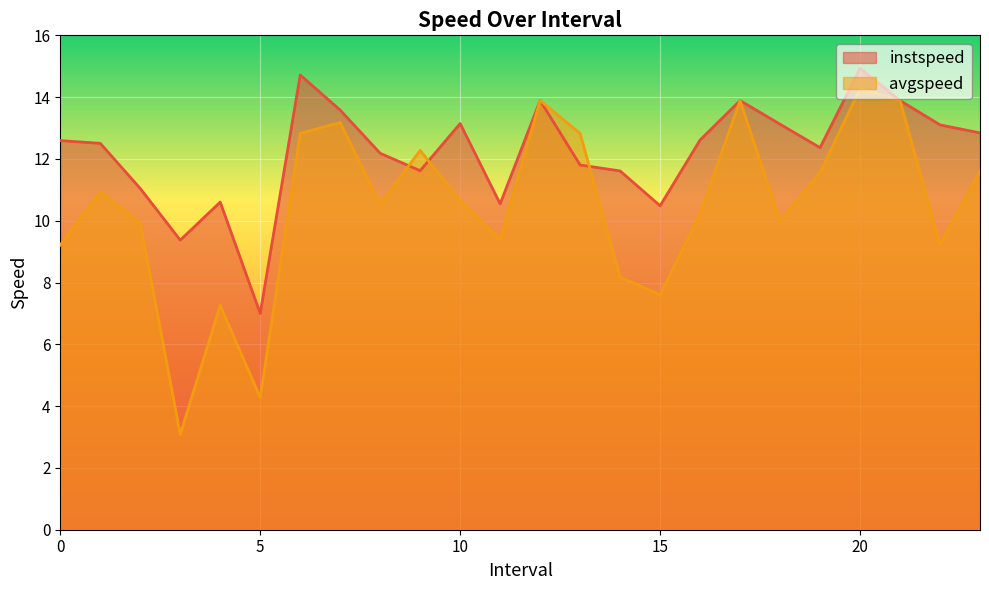

List the series in order of their peak value, highest first.

instspeed, avgspeed